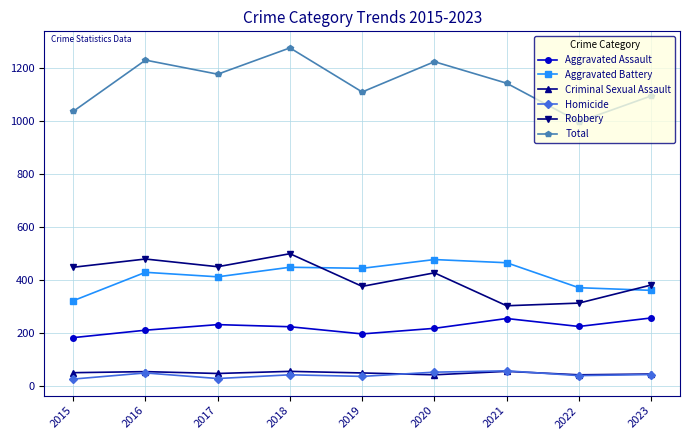

What is the lowest value of the Aggravated Battery series?

323